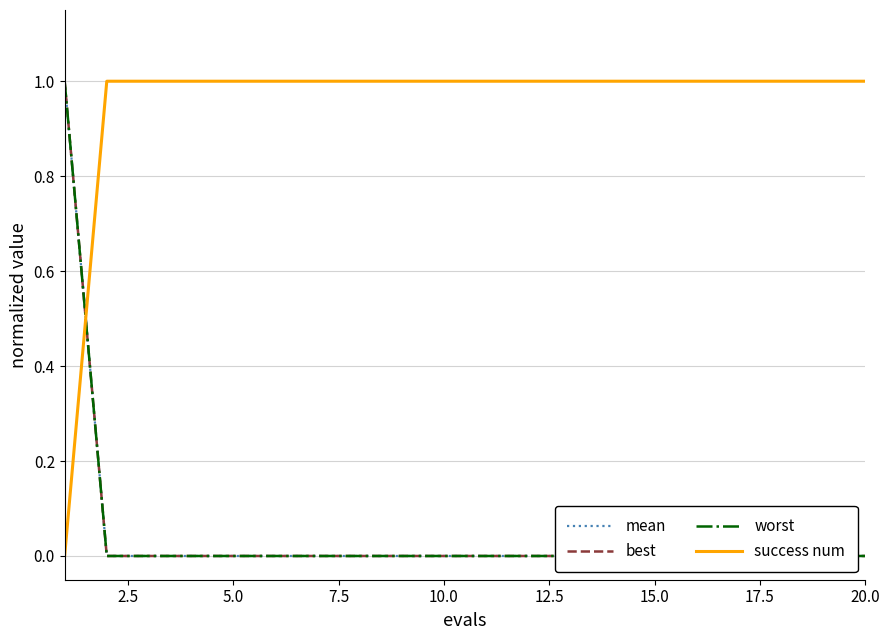

The success num series shows 1 at 10.0. True or false?

True